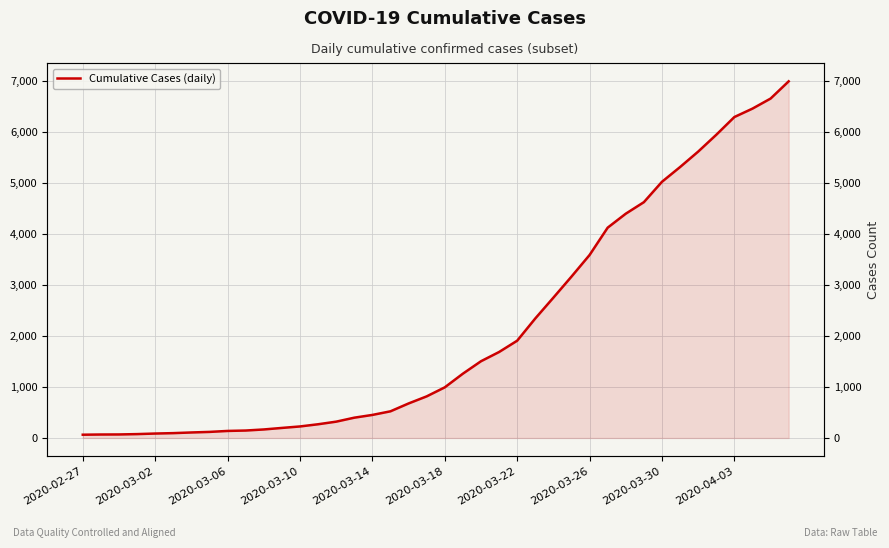

How many lines are shown in the chart?

1